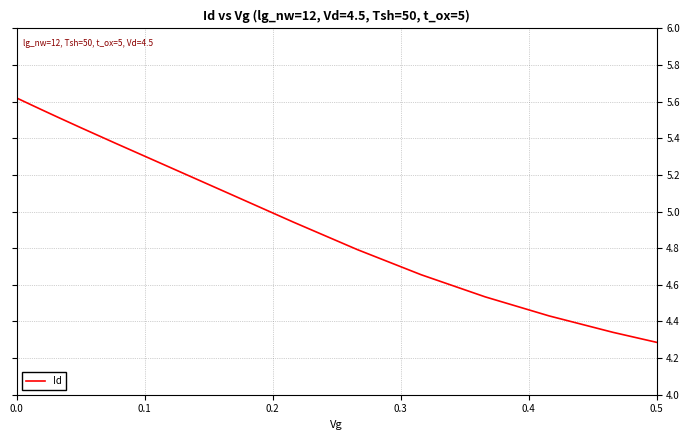

What is the difference between the maximum and minimum values?

1.3